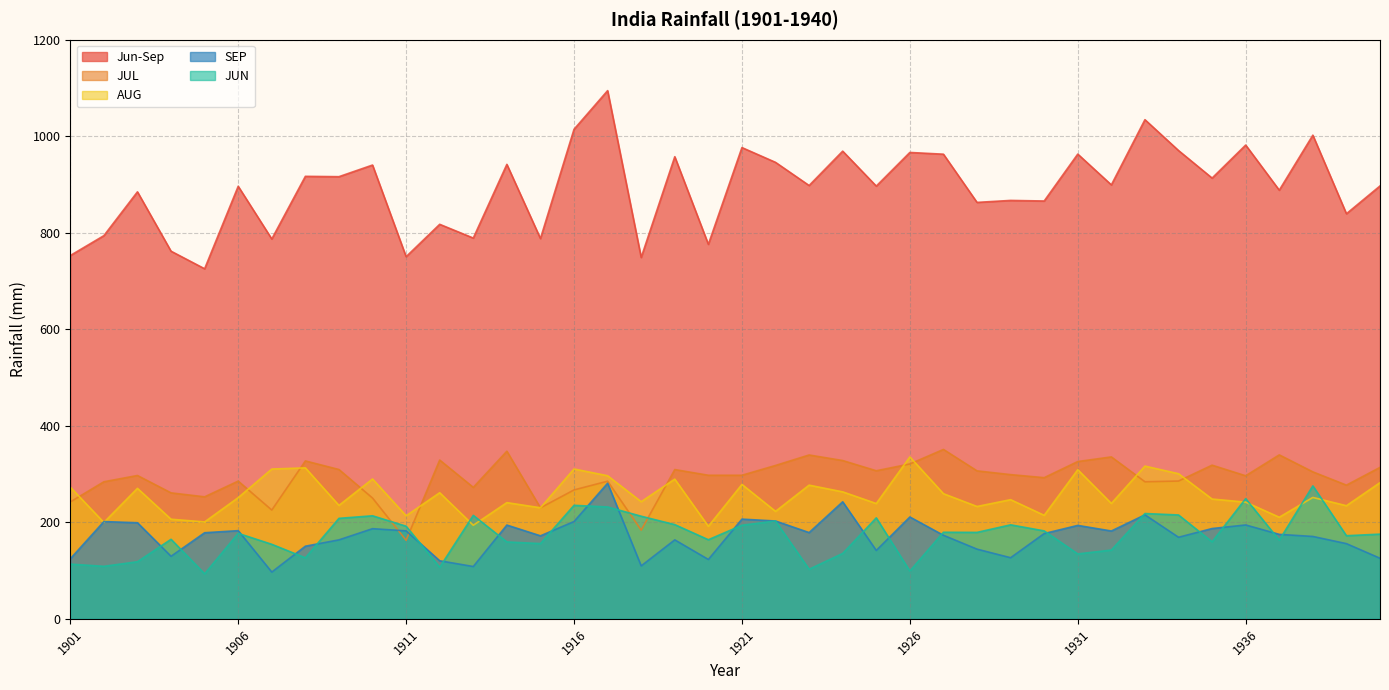

What is the maximum value shown in the chart?

1094.5